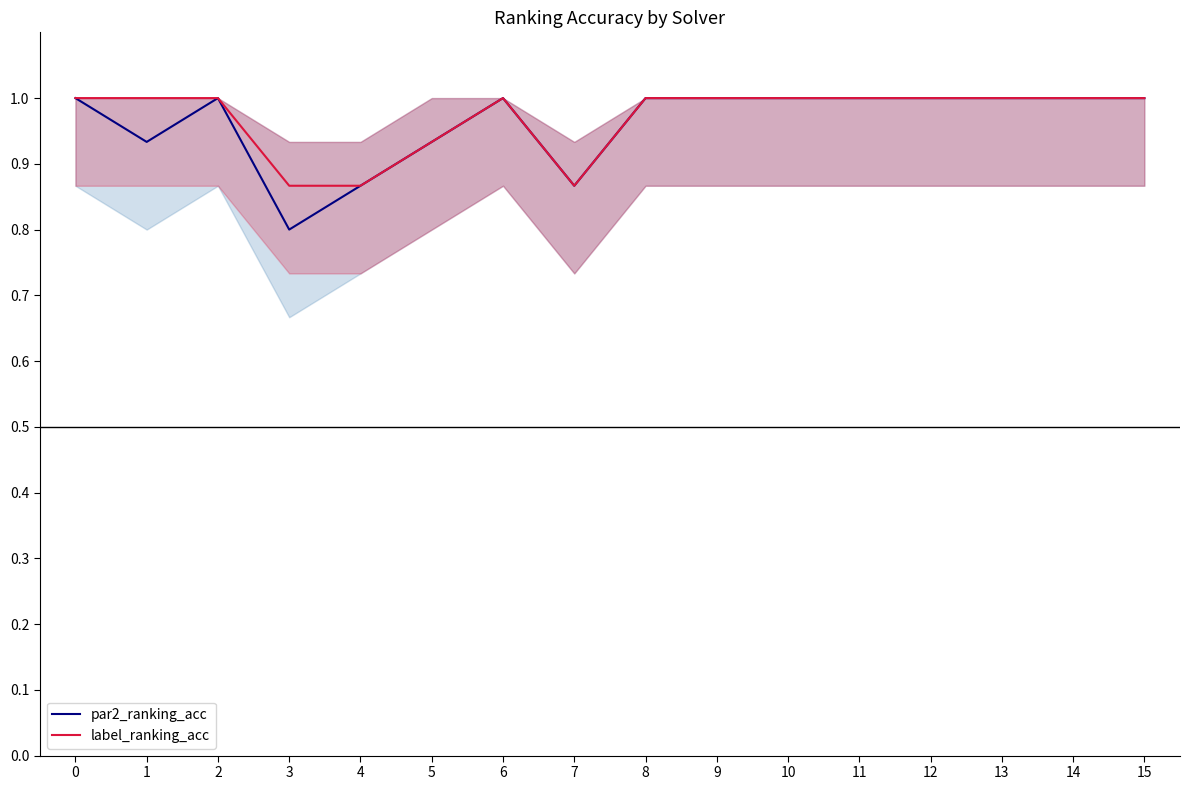

What are all the series names shown in the legend?

par2_ranking_acc, label_ranking_acc